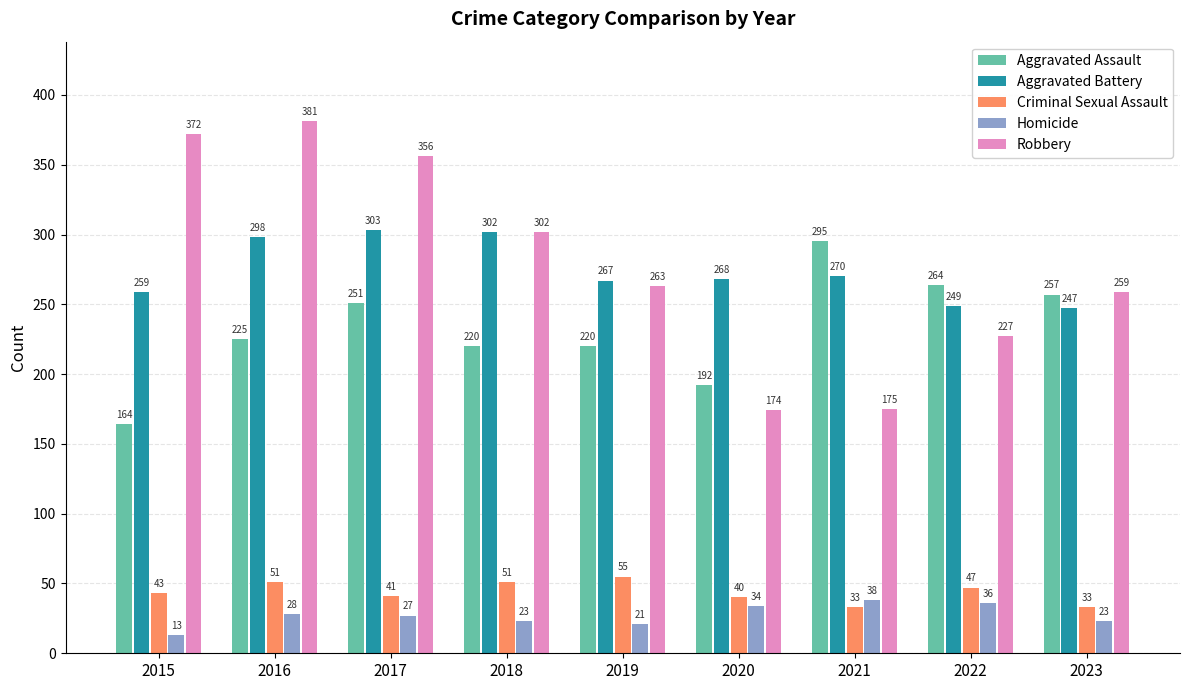

What is the sum of all Criminal Sexual Assault values?

394